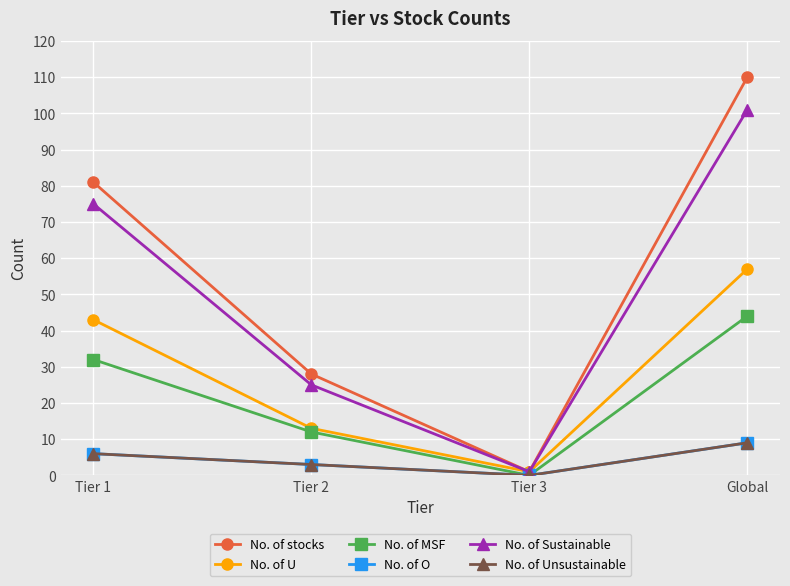

Is the value of No. of O at Global greater than the value of No. of MSF at Tier 1?

No